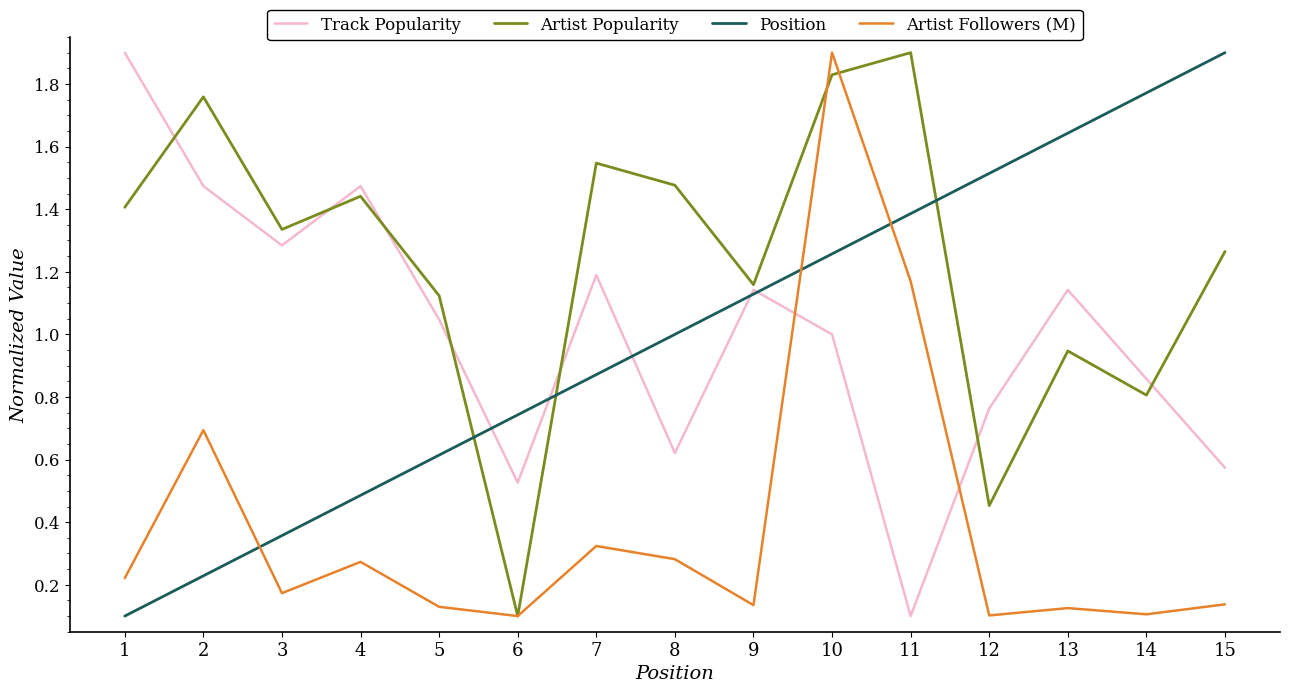

What is the total value across all series at 9?

3.6